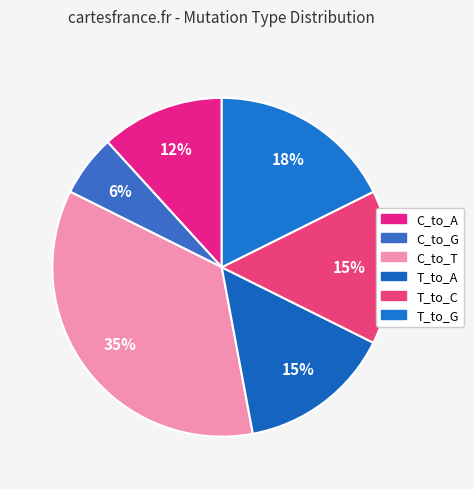

To the nearest percent, what is the average slice percentage?

17%